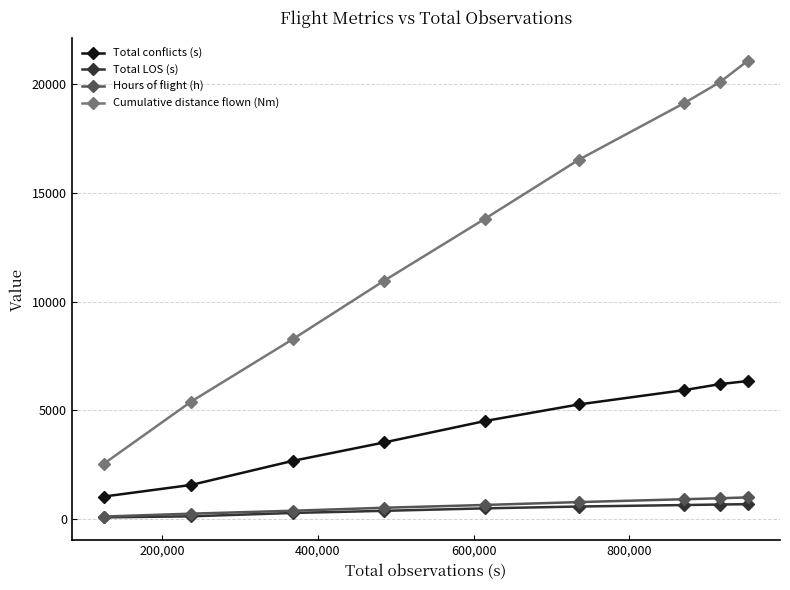

True or false: Cumulative distance flown (Nm) and Total LOS (s) intersect in this chart.

False